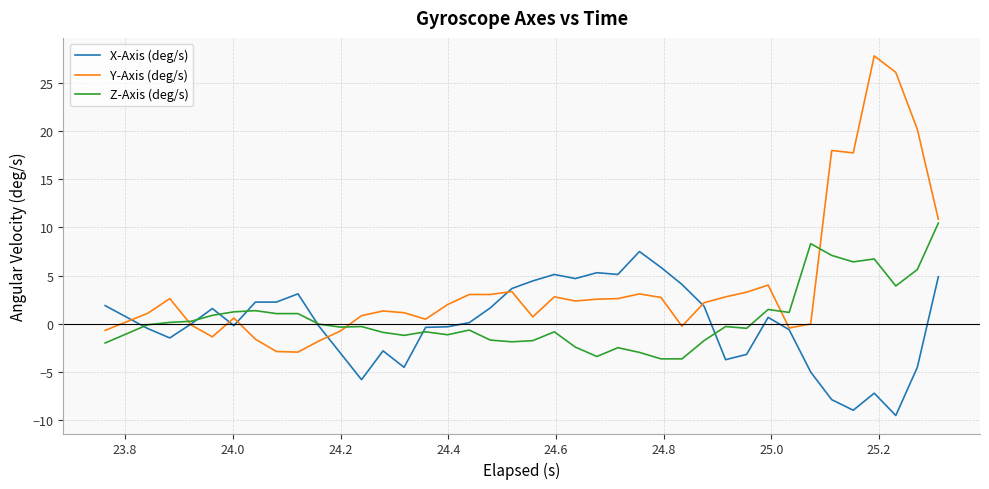

True or false: Z-Axis (deg/s) and X-Axis (deg/s) intersect in this chart.

True